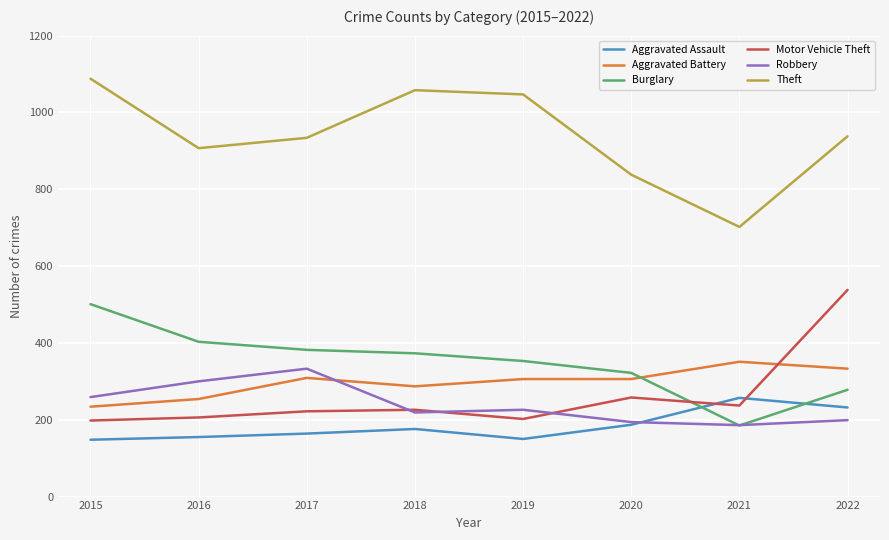

What is the smallest value displayed?

148